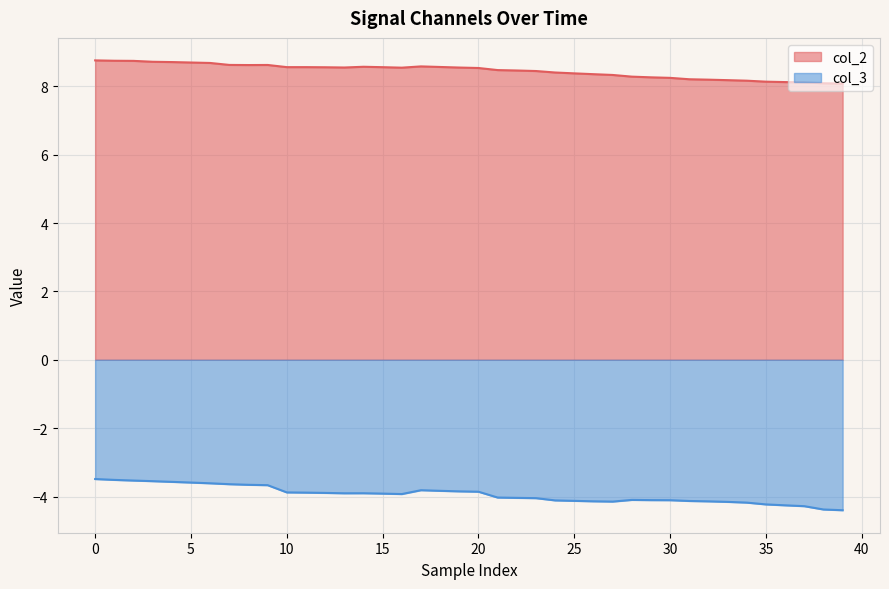

Which series has the widest spread of values?

col_3